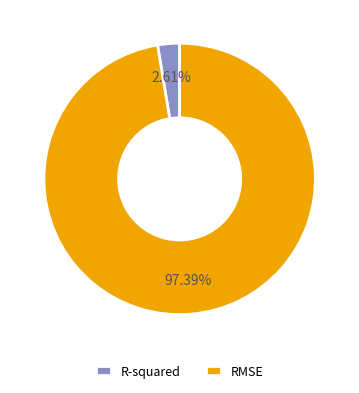

Between R-squared and RMSE, which is larger?

RMSE